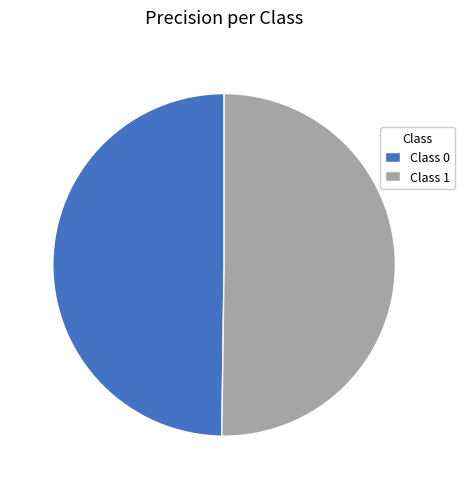

Combined, do Class 0 and Class 1 account for over 50%?

Yes